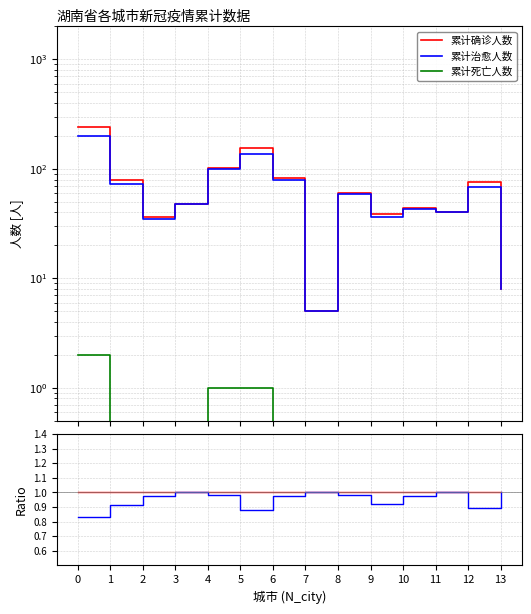

Reading left to right, what are all the values shown in this chart?

累计确诊人数: 0=1.0	1=1.0	2=1.0	3=1.0	4=1.0	5=1.0	6=1.0	7=1.0	8=1.0	9=1.0	10=1.0	11=1.0	12=1.0	13=1.0
累计治愈人数: 0=0.8	1=0.9	2=1.0	3=1.0	4=1.0	5=0.9	6=1.0	7=1.0	8=1.0	9=0.9	10=1.0	11=1.0	12=0.9	13=1.0
累计死亡人数: 0=0.0	1=0.0	2=0.0	3=0.0	4=0.0	5=0.0	6=0.0	7=0.0	8=0.0	9=0.0	10=0.0	11=0.0	12=0.0	13=0.0